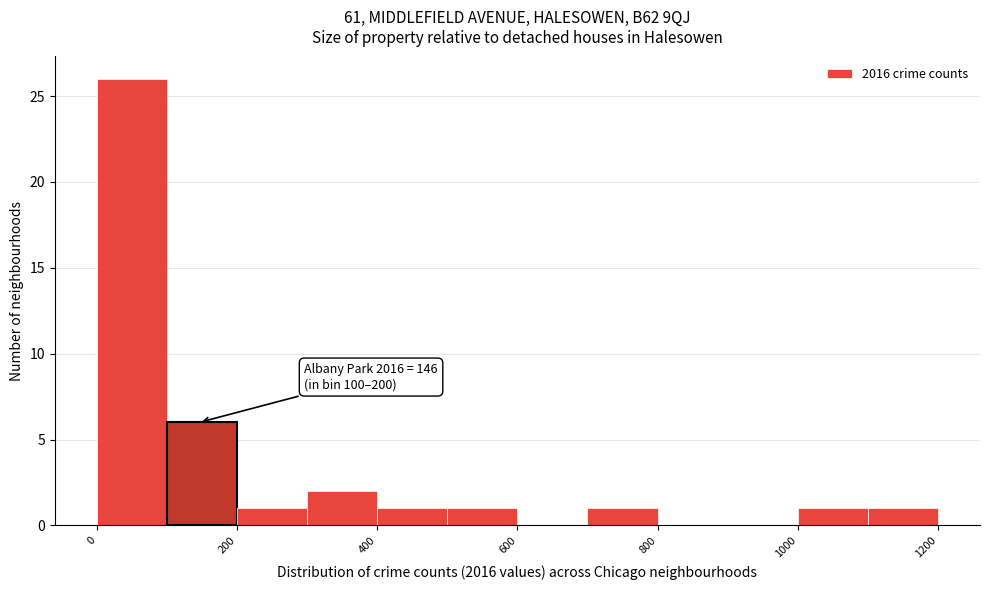

Over which range of the x-axis is the bar tallest?

0 to 100